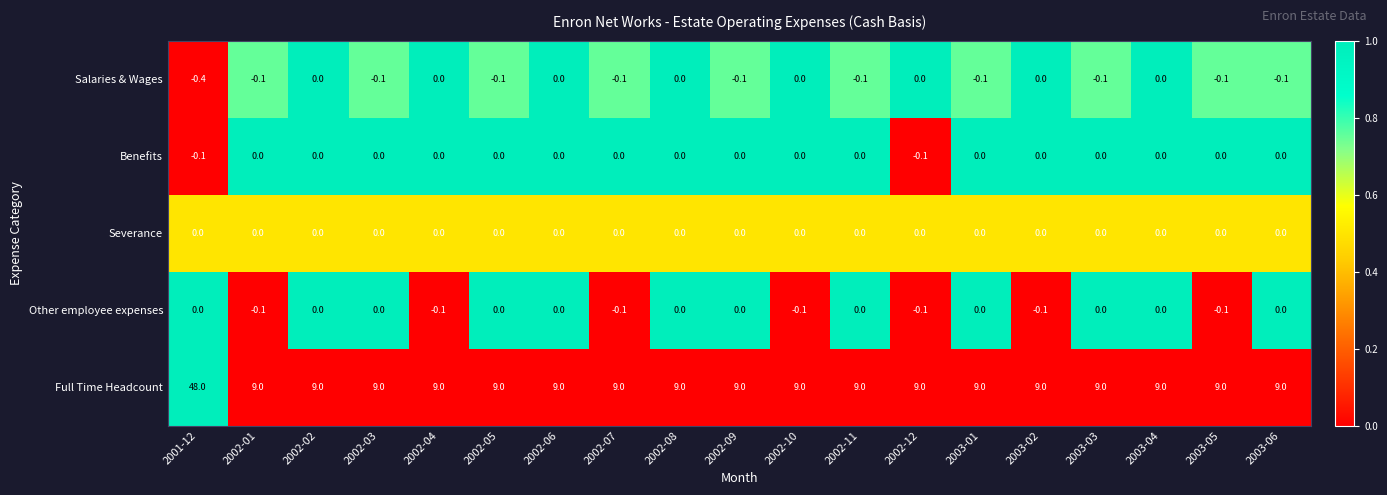

What is the minimum value for Full Time Headcount?

9.0